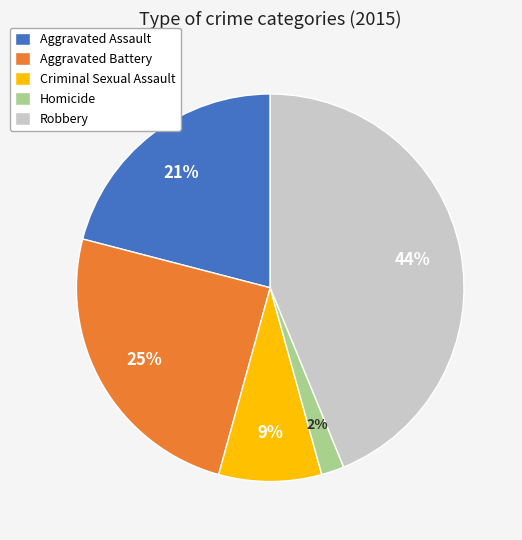

Does Aggravated Assault account for over 50% of the chart?

No